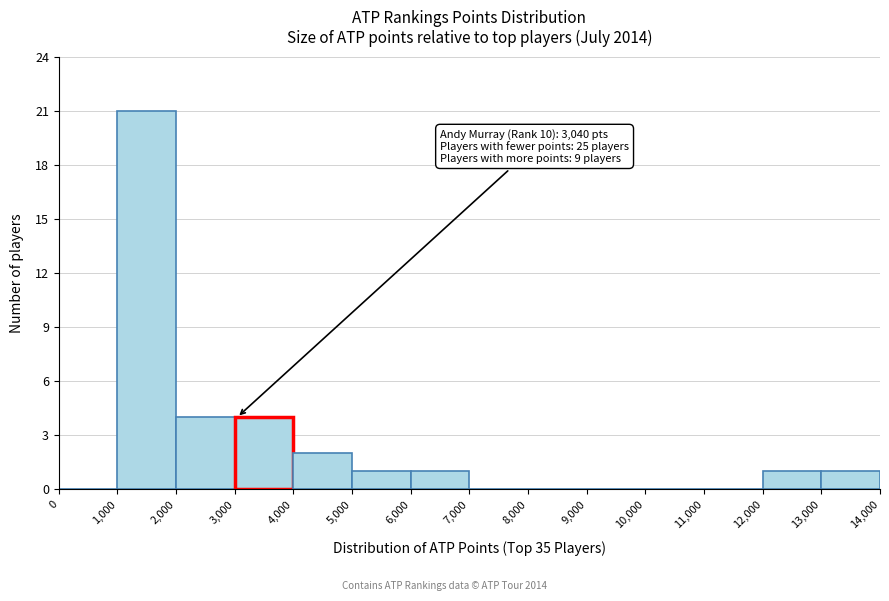

Over which range of the x-axis is the bar tallest?

1,000 to 2,000